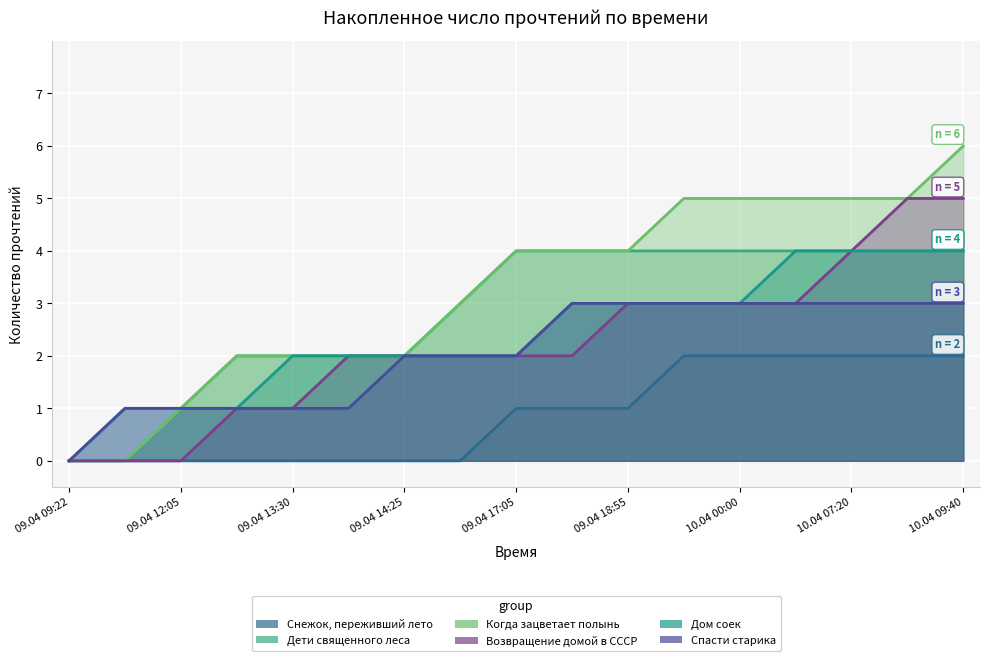

Rank the series by their maximum value, from lowest to highest.

Снежок, переживший лето, Спасти старика, Дети священного леса, Дом соек, Возвращение домой в СССР, Когда зацветает полынь